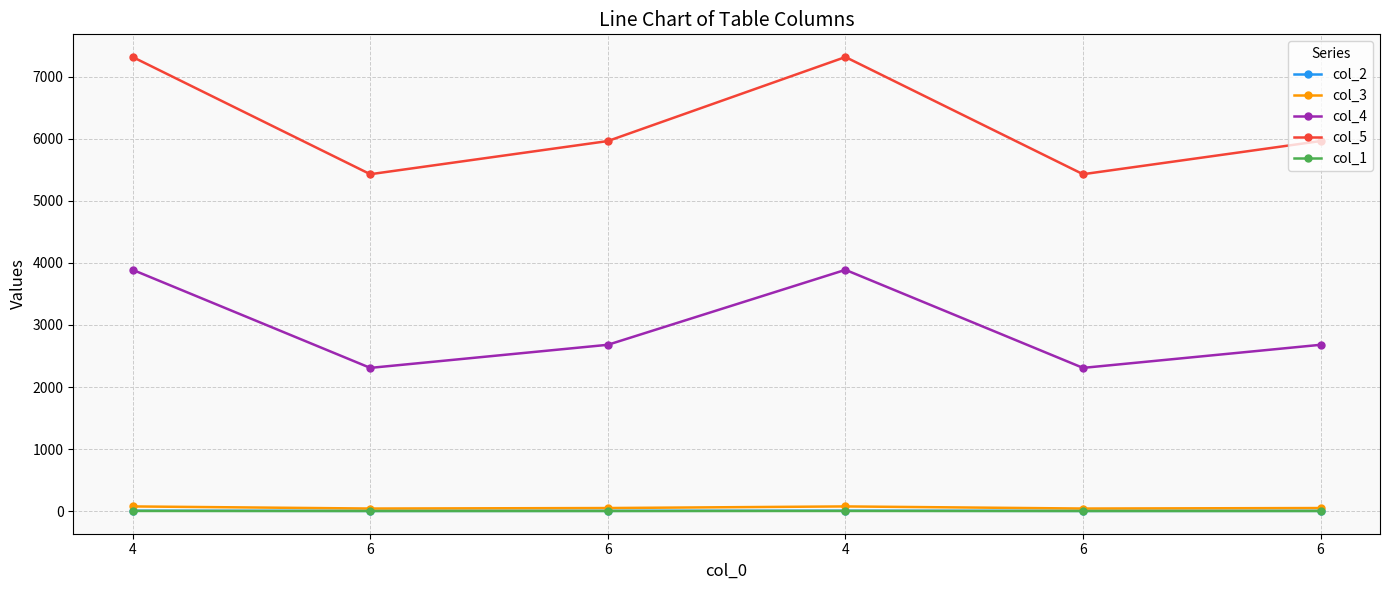

What are all the series names shown in the legend?

col_2, col_3, col_4, col_5, col_1